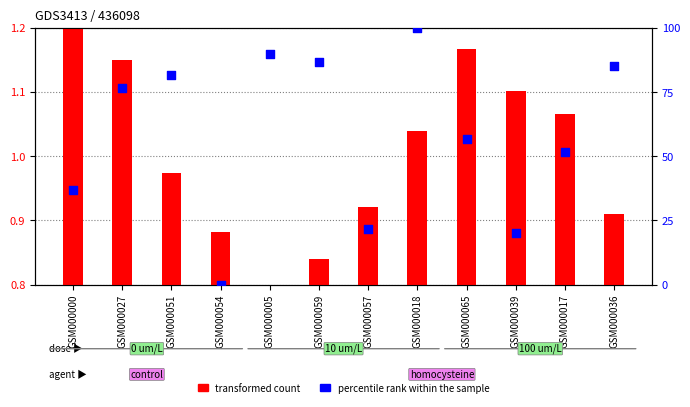

Which series has the widest spread of Y values?

percentile rank within the sample